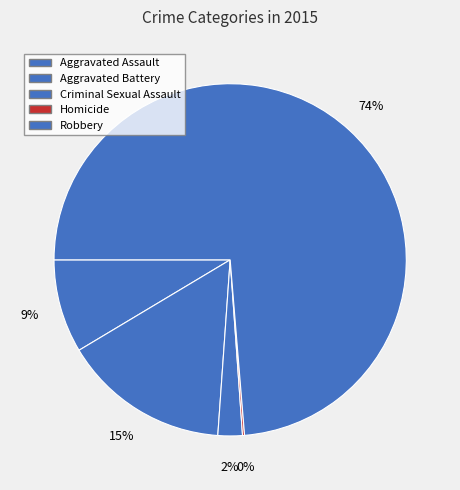

How many segments does this pie chart have?

5